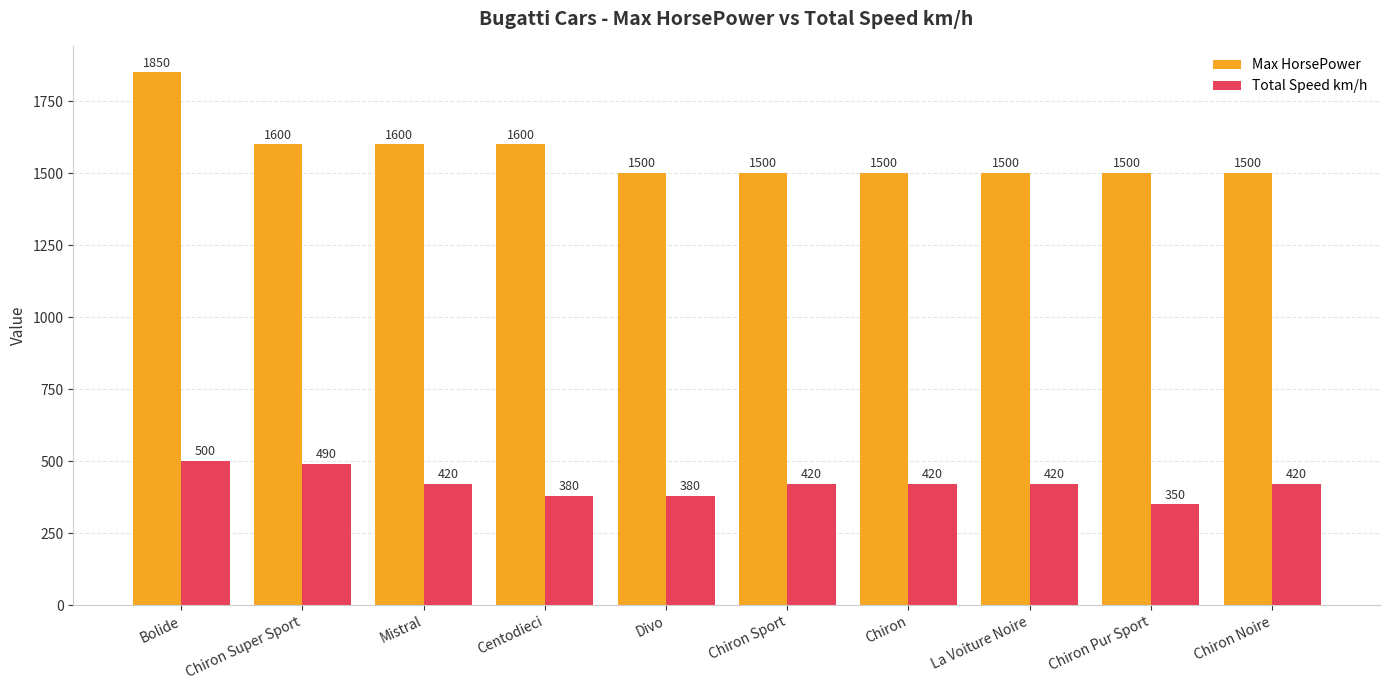

What is the label of the 1st bar from the left?

Bolide